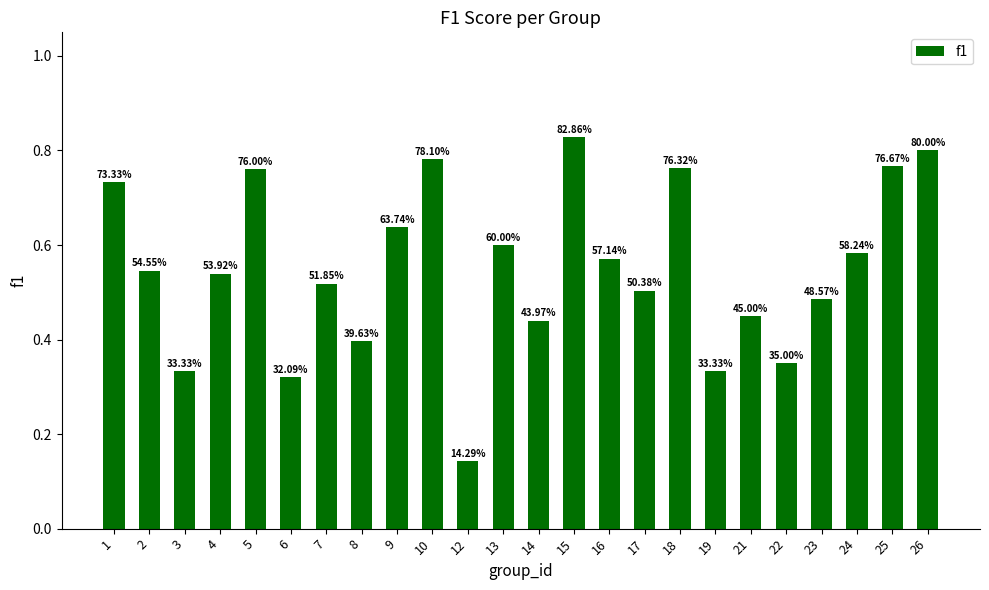

How many bars are there in total?

24